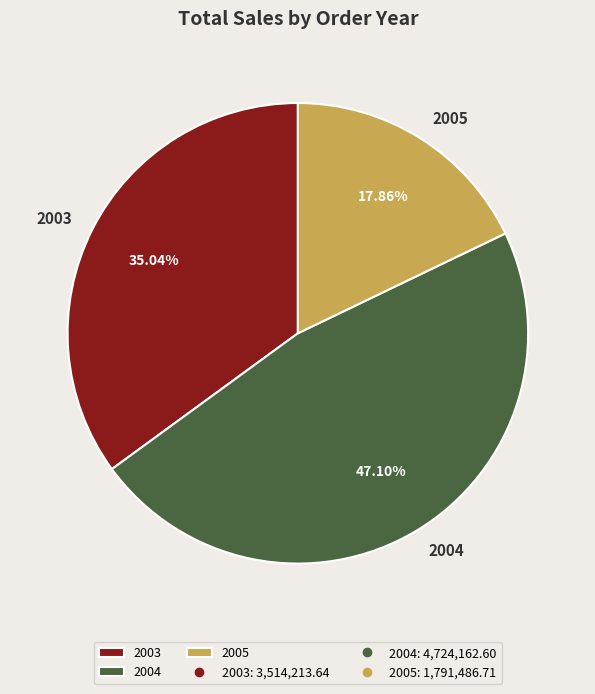

Approximately how many times larger is the value at 2004 compared to 2005?

2.6